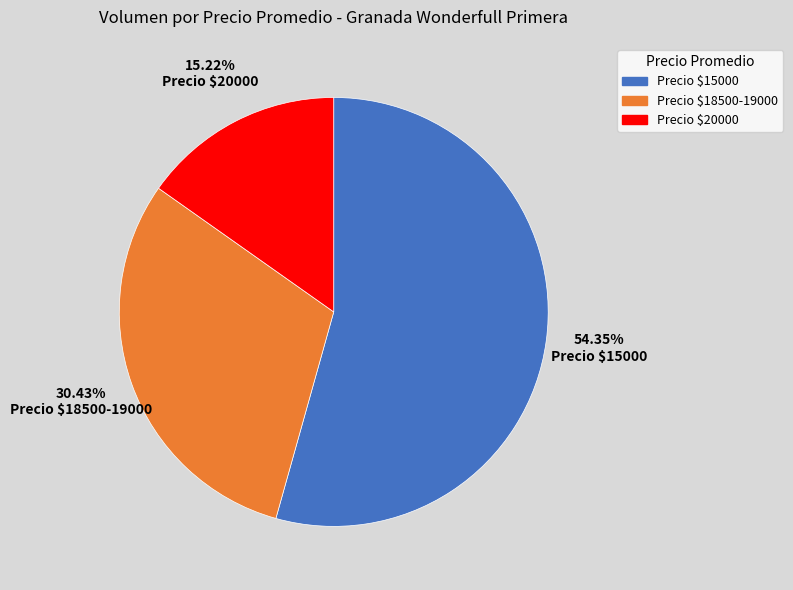

Which category accounts for the majority?

Precio $15000